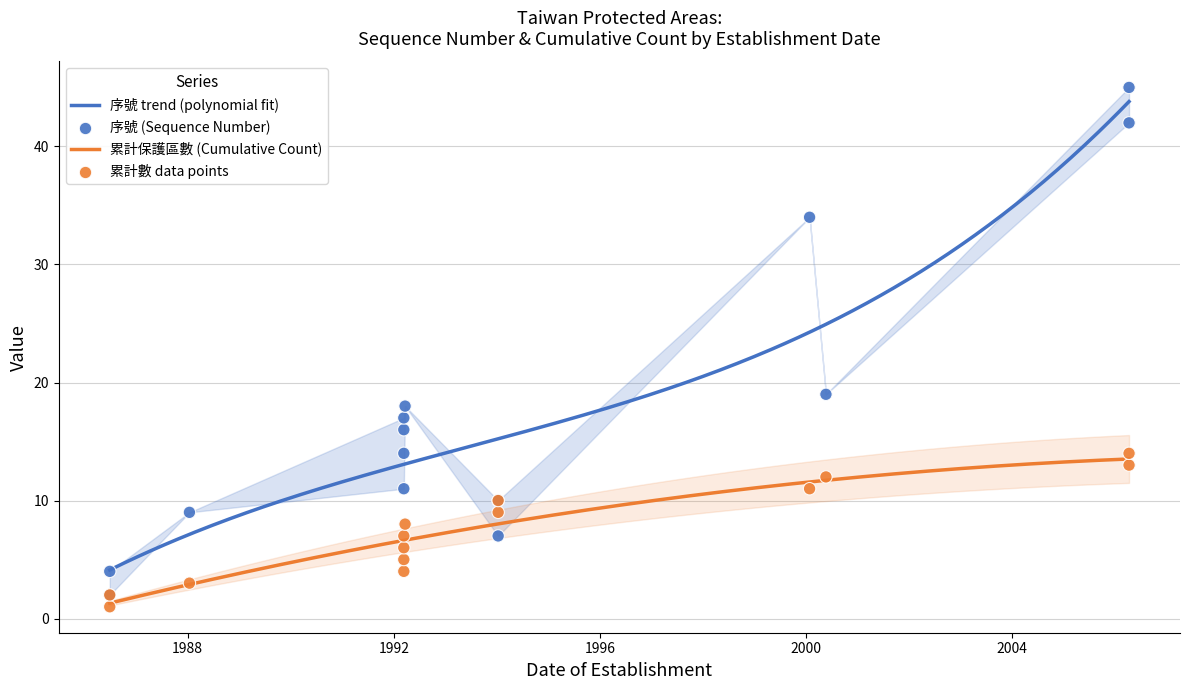

What is the change in value from 1992-03-12 to 2006-04-10?

+31